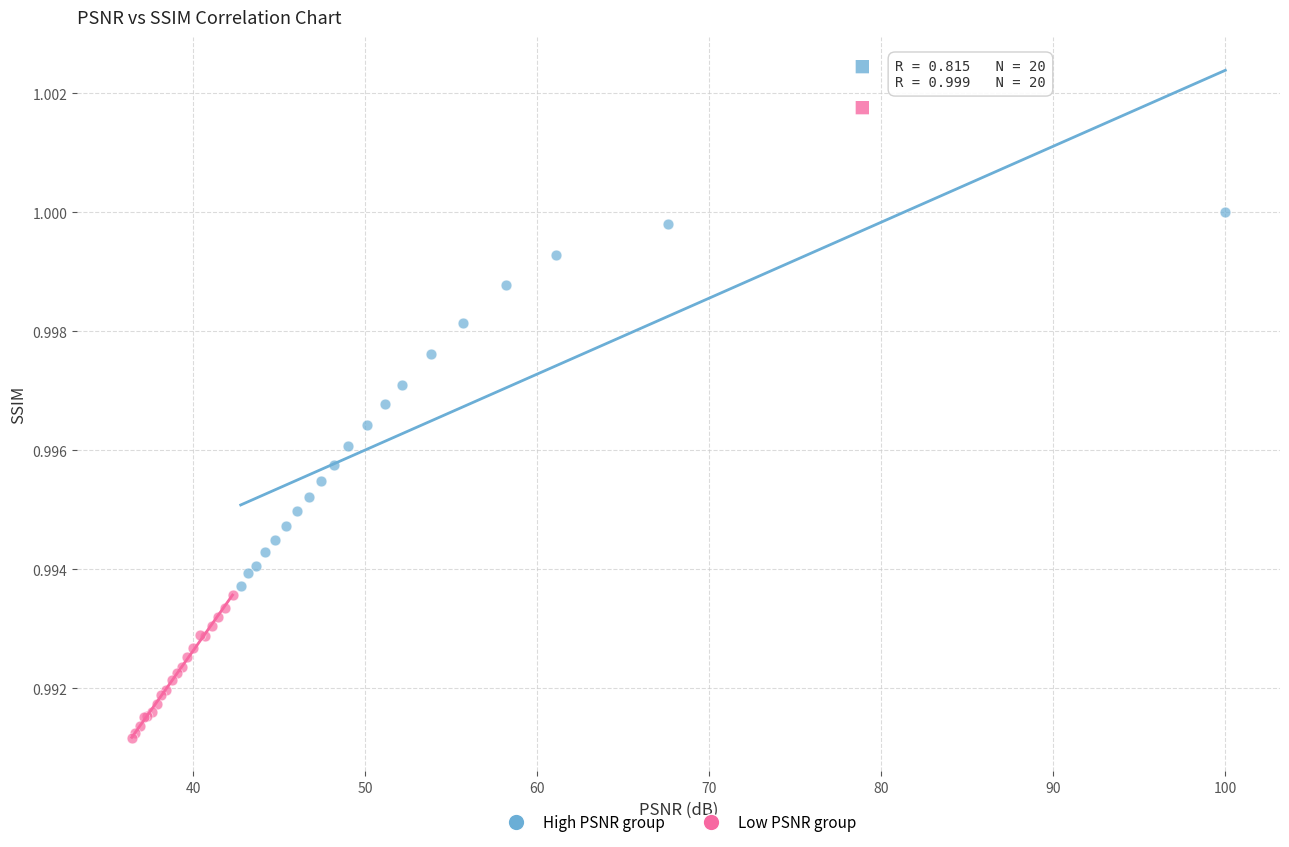

Which series contains the lowest Y value?

Low PSNR group